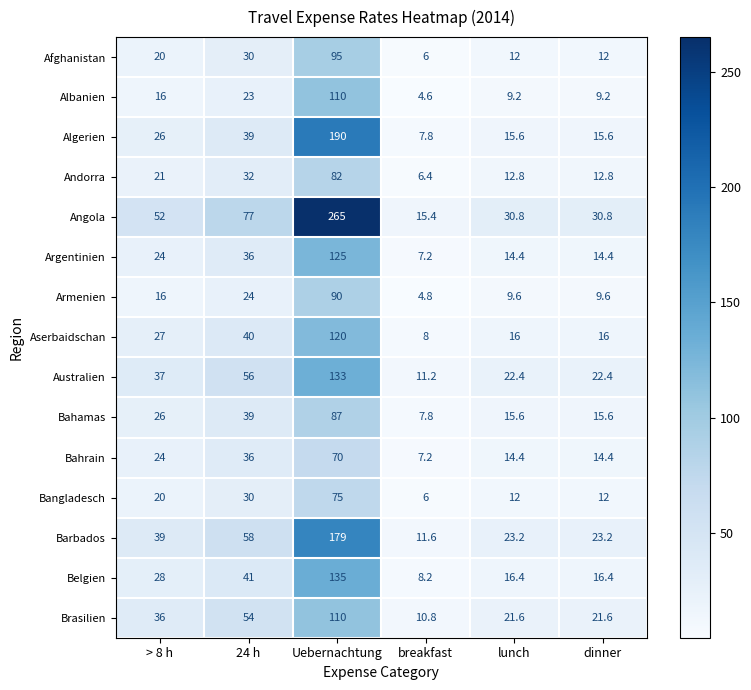

What is the difference between the second highest and second lowest values in the Albanien series?

13.8